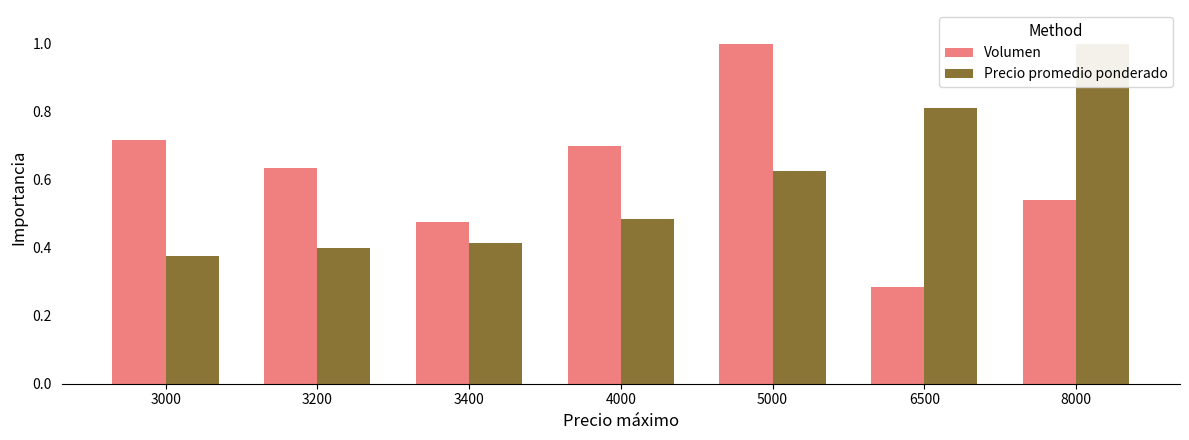

At which label is Volumen closest to 0?

6500